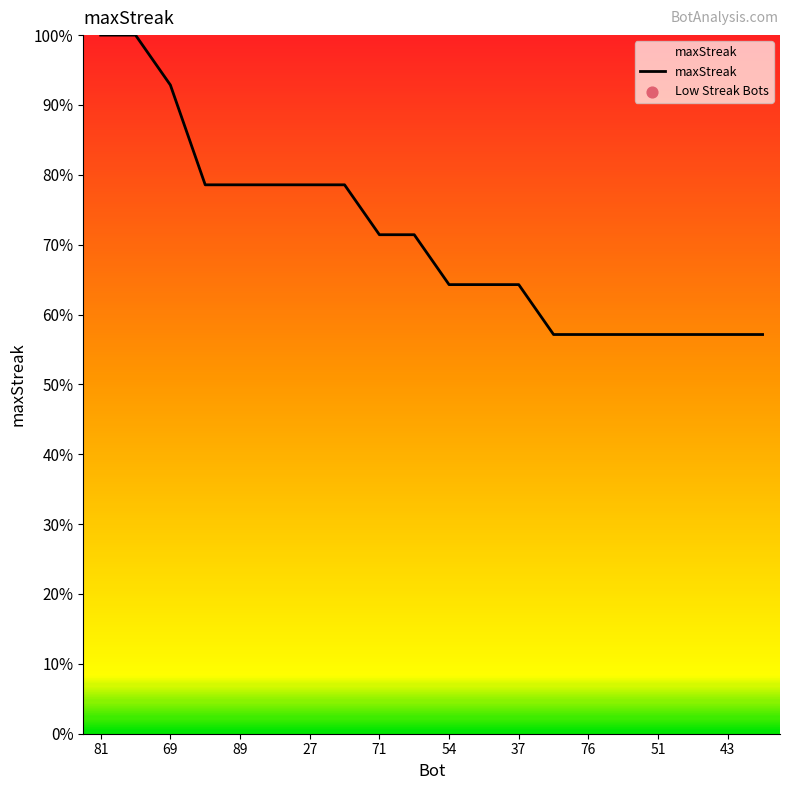

What is the smallest value displayed?

57.1